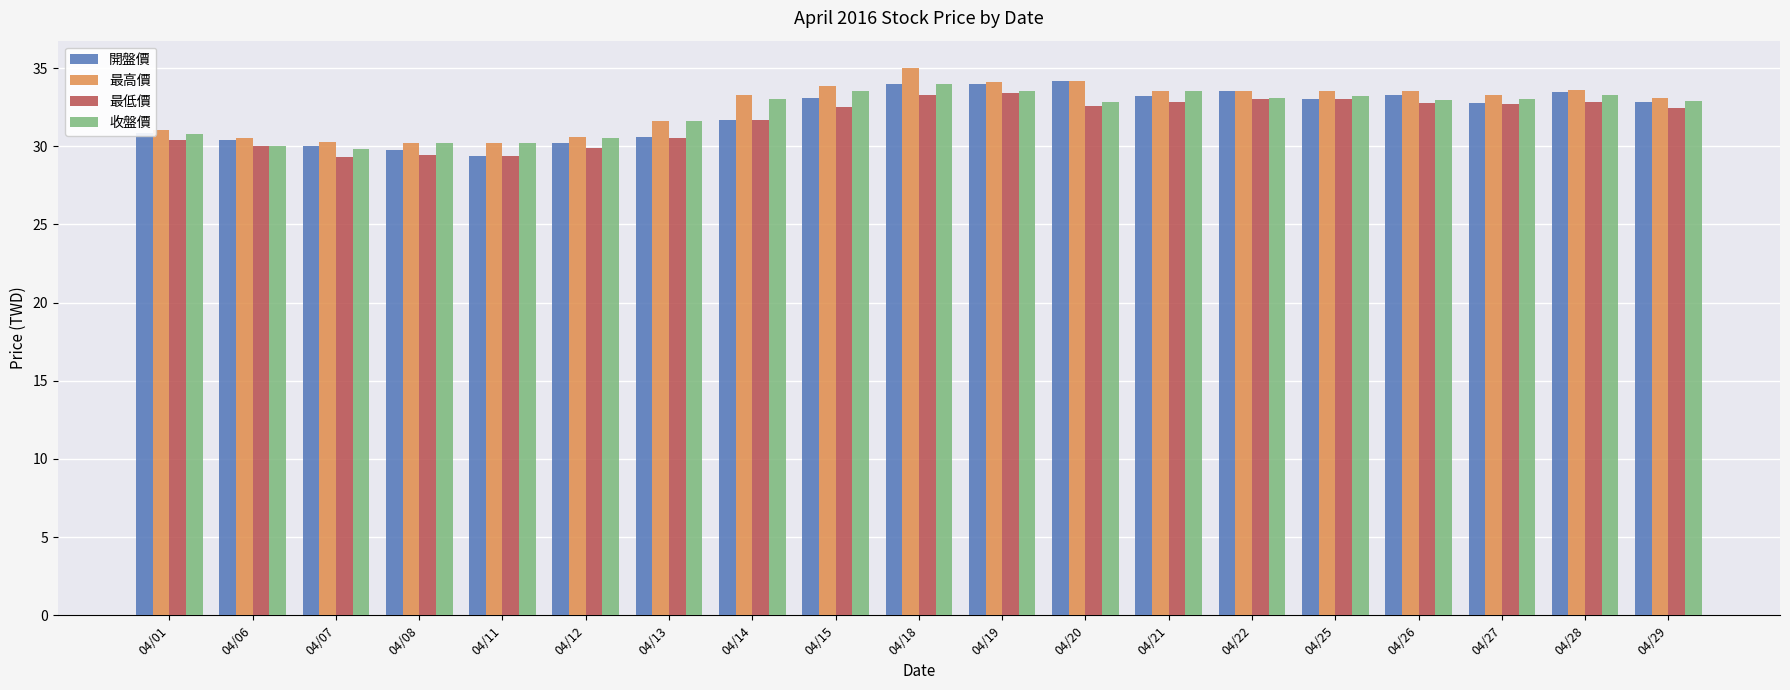

What is the greatest value displayed?

35.0